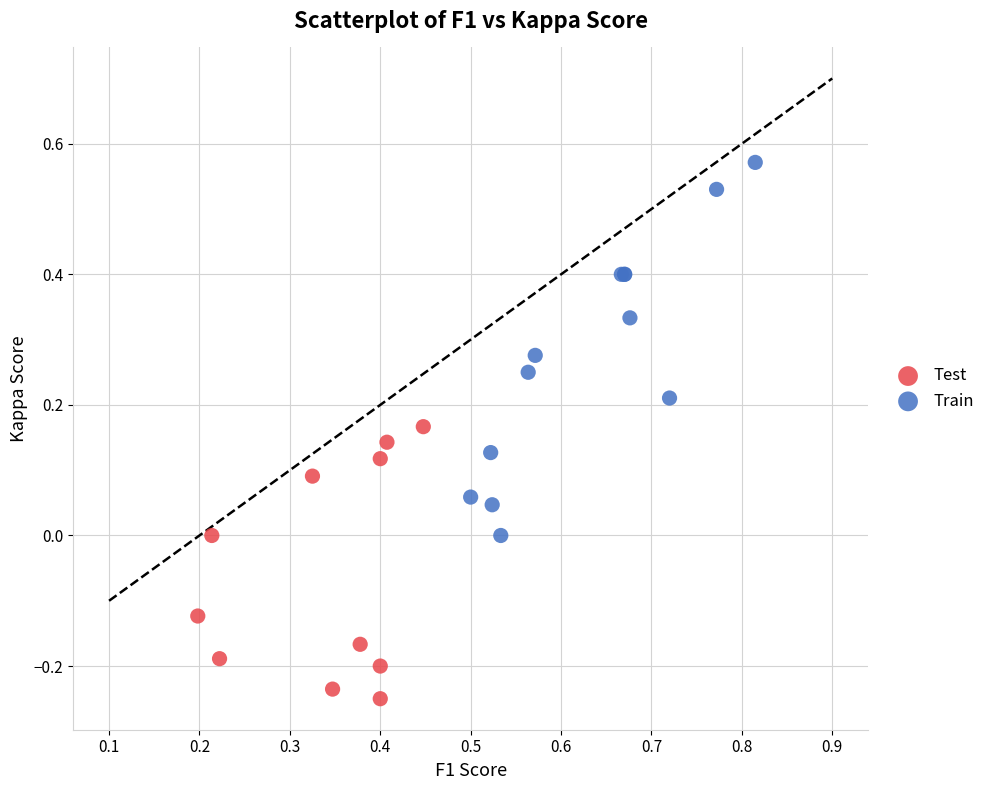

Which series reaches the maximum Y coordinate?

Train